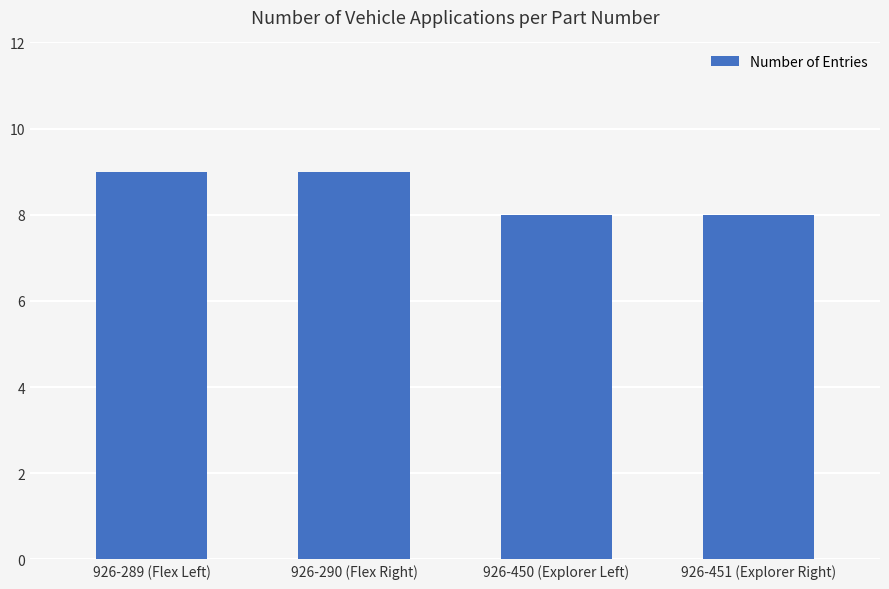

Does the chart contain stacked bars?

No